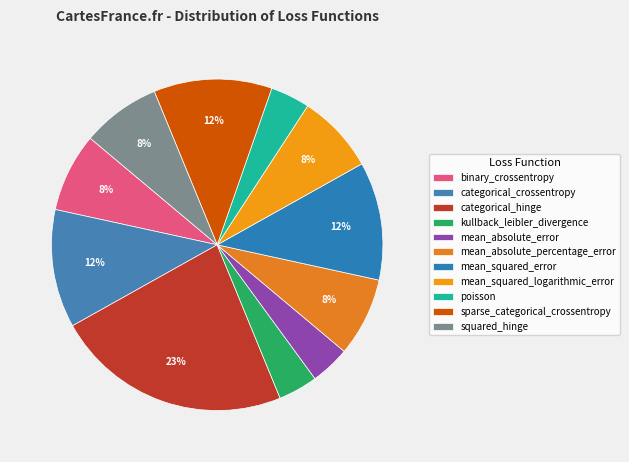

How many segments does this pie chart have?

11